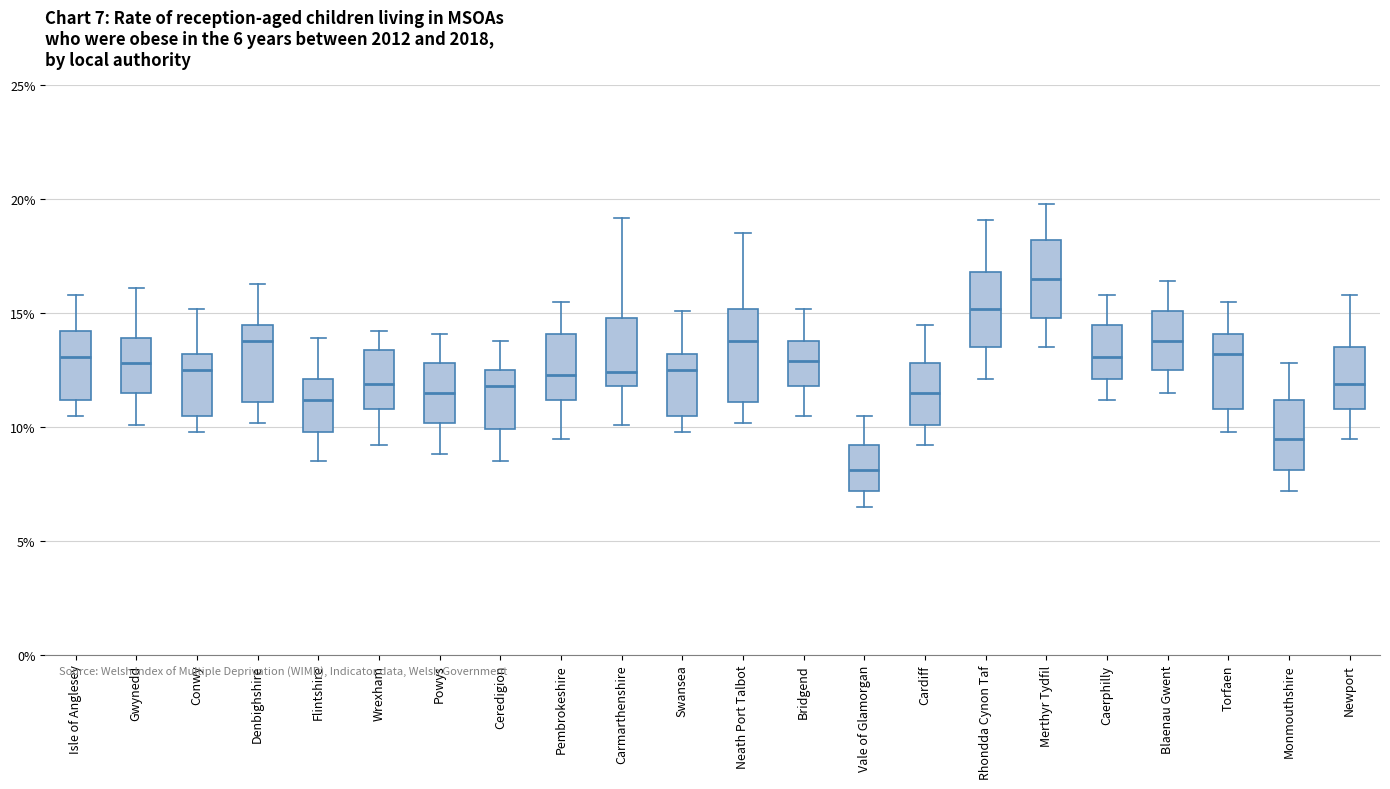

Which box has the lowest median line?

Vale of Glamorgan